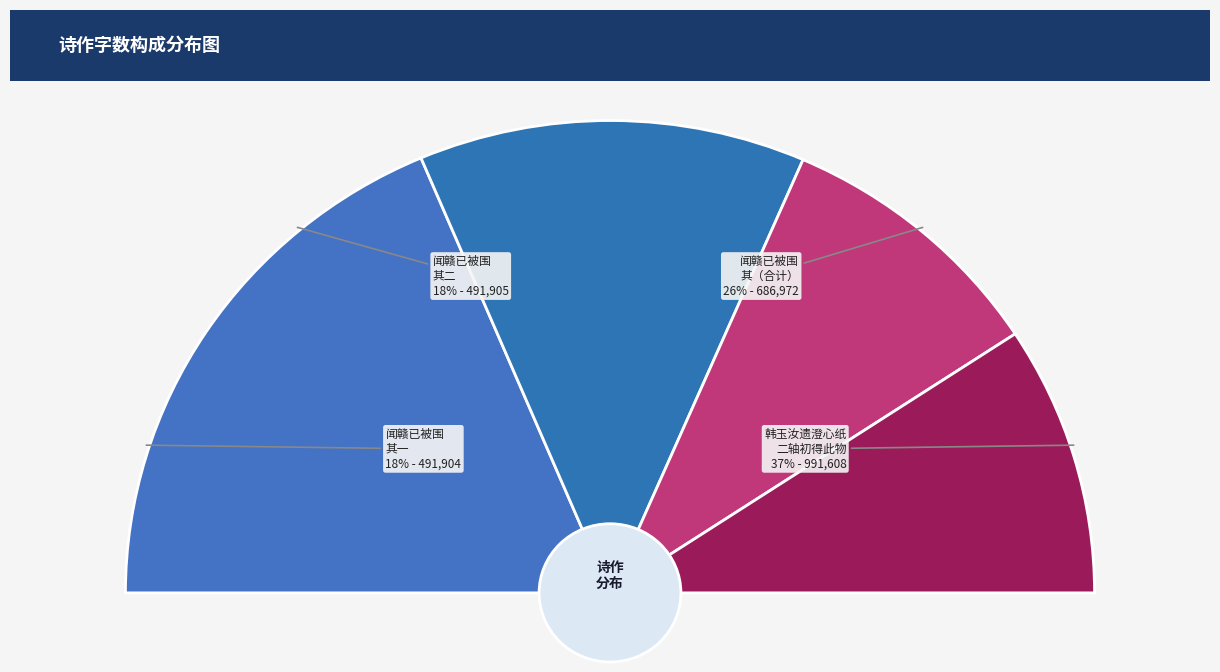

Between 闻赣已被围而东固大坑又欲兵攻兴国有怀伯氏子中寓赣县之礼原阻乱不得归 and 闻赣已被围而东固大坑又欲兵攻兴国有怀伯氏子中寓赣县之礼原阻乱不得归 其二, which is larger?

闻赣已被围而东固大坑又欲兵攻兴国有怀伯氏子中寓赣县之礼原阻乱不得归